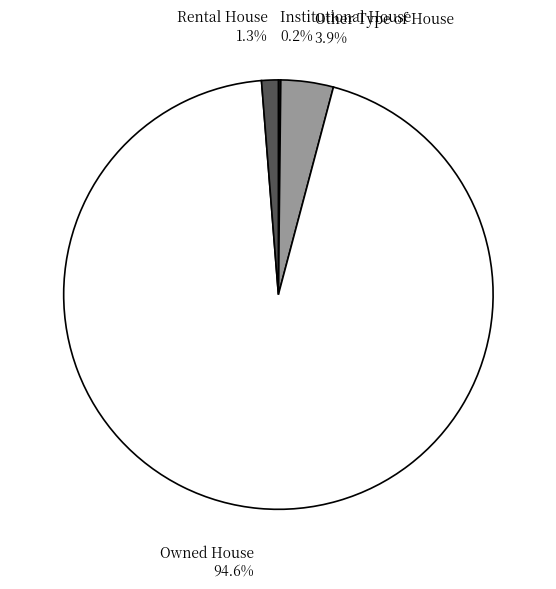

What portion of the pie excludes Other Type of House?

96.1%